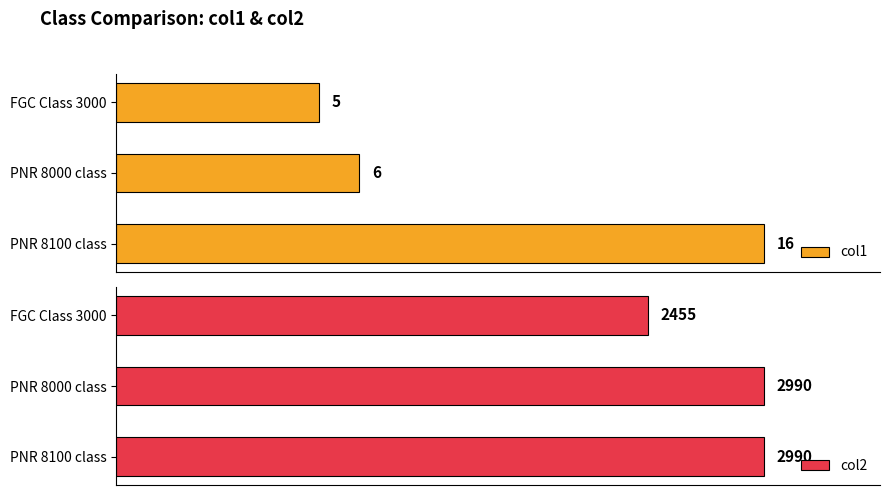

Which series has the largest range (max minus min)?

col2